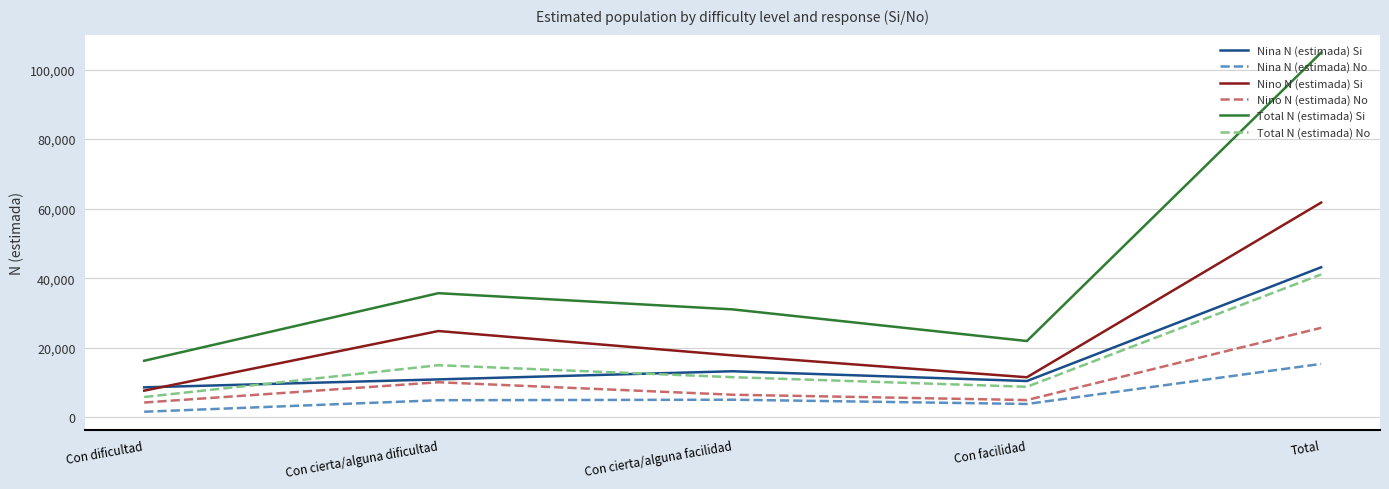

What is the greatest value displayed?

104883